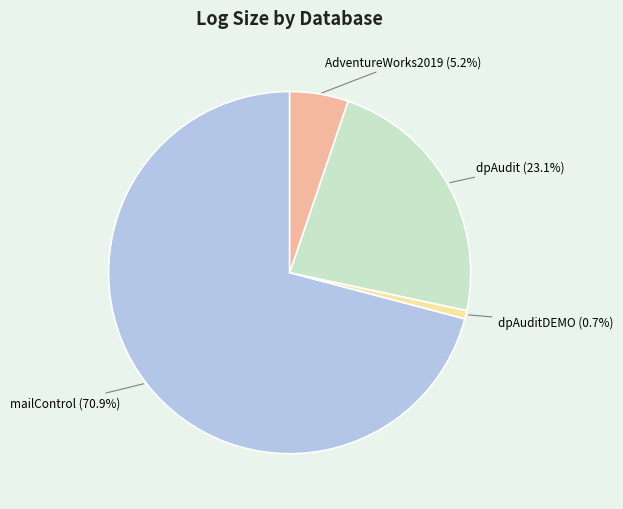

How many segments does this pie chart have?

4